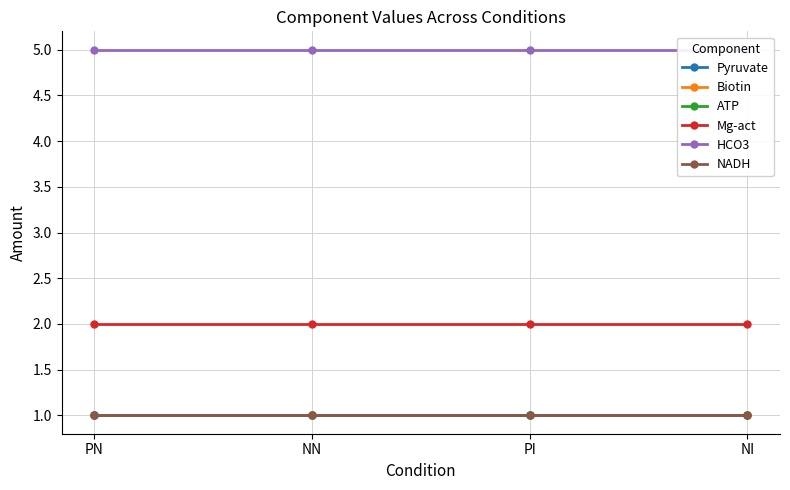

True or false: Pyruvate and Biotin intersect in this chart.

False